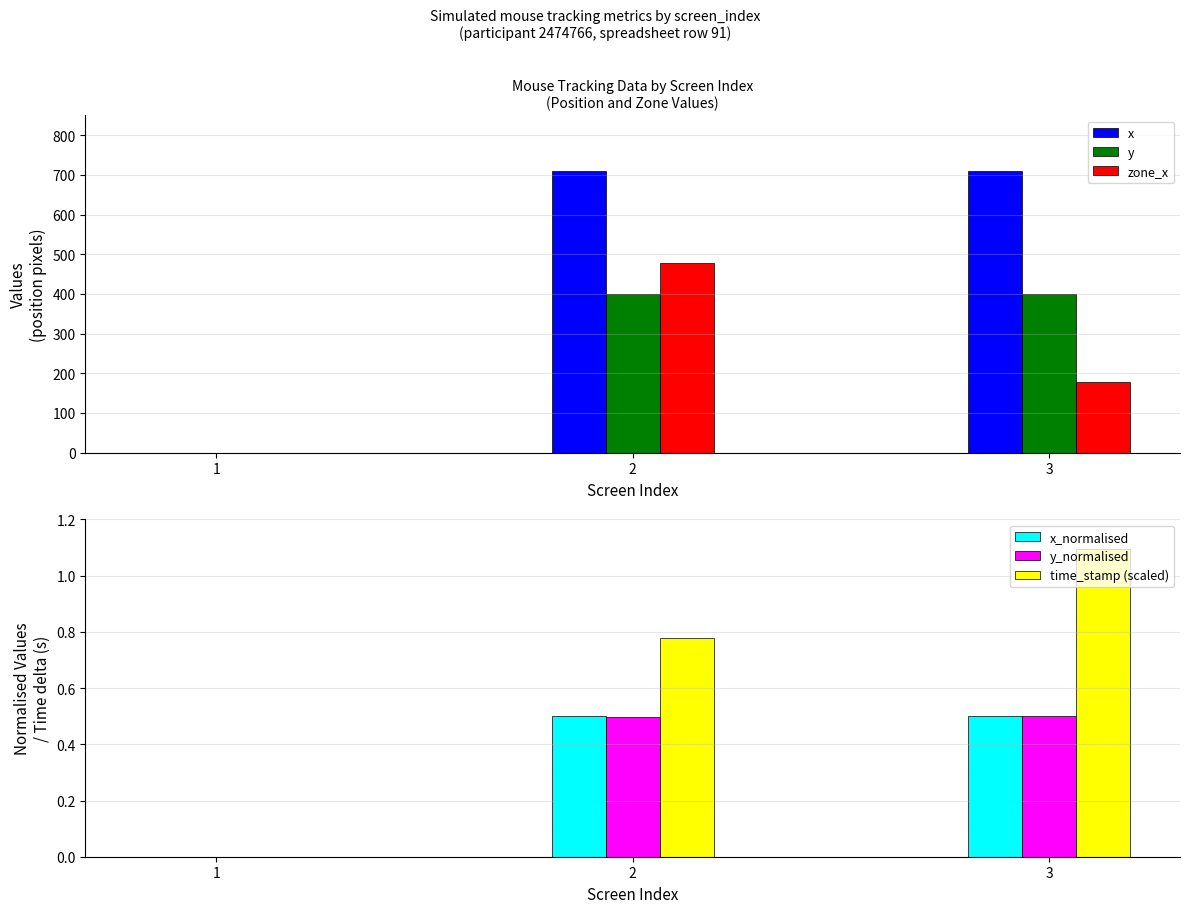

What is the sum of all time_stamp (scaled) values?

1.9